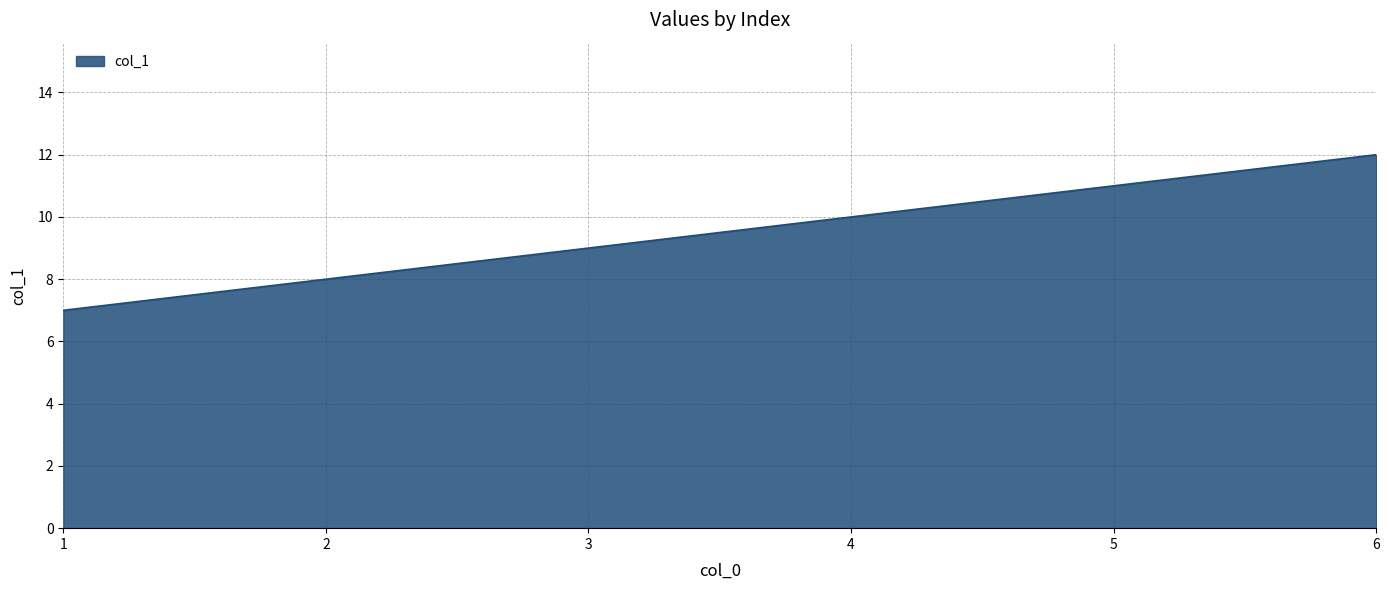

What is the ratio of the value at 6 to the value at 2?

1.5